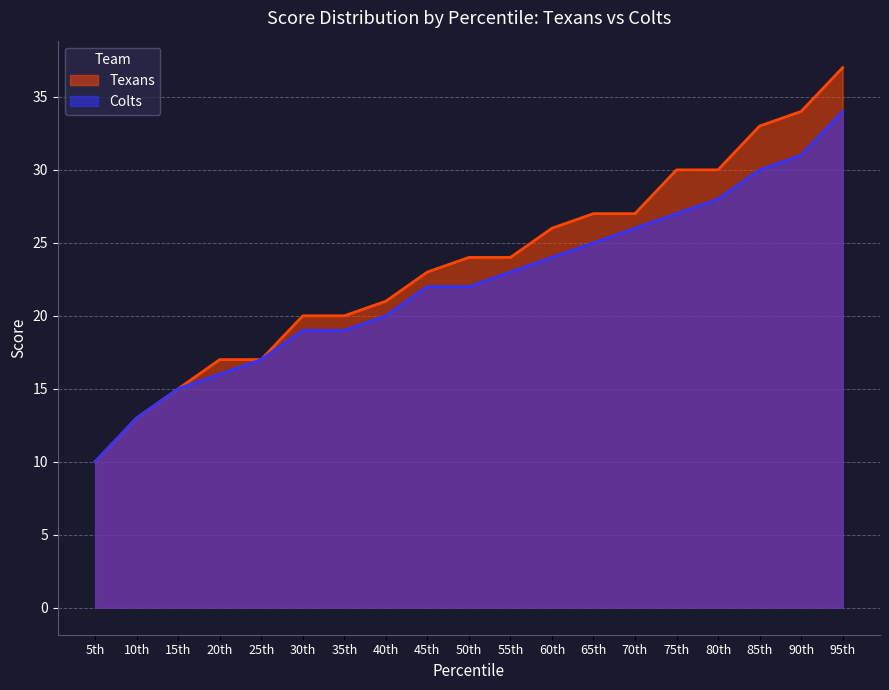

Does the chart have visible grid lines?

Yes